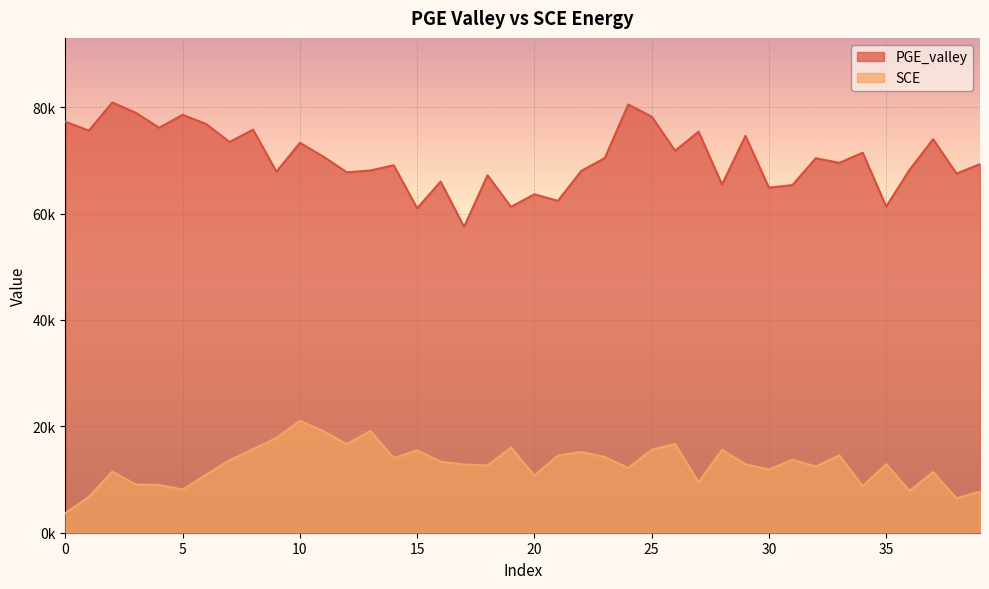

The SCE series shows 20184.8 at 29. True or false?

False